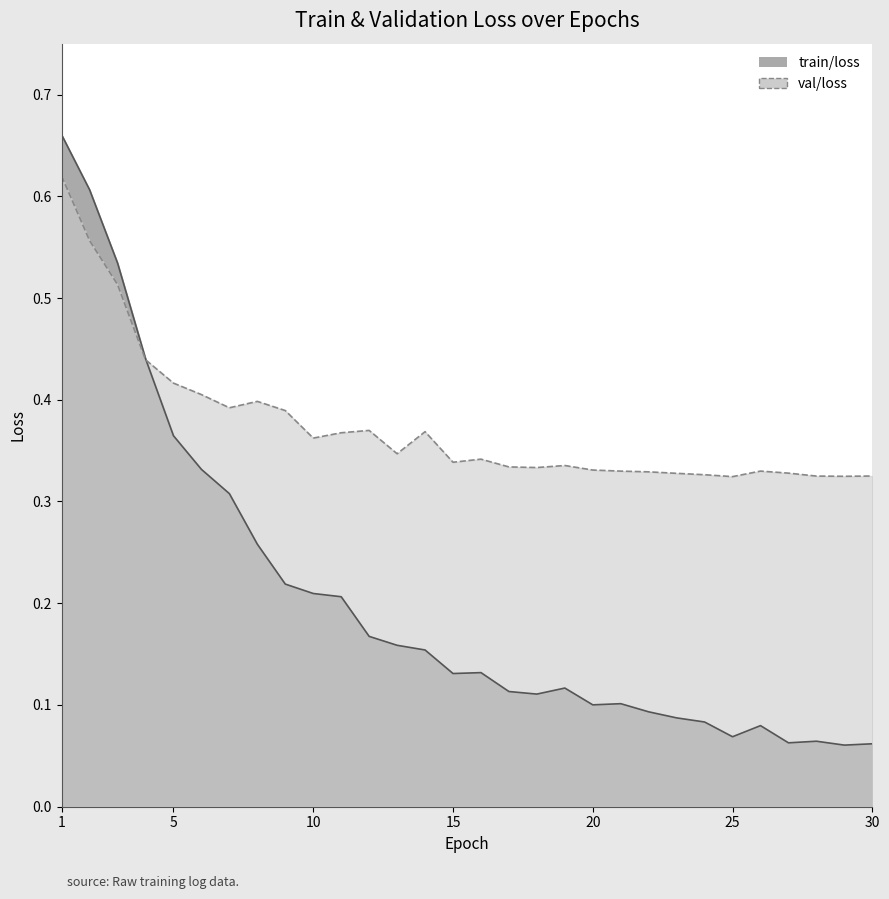

What is the value of the val/loss point at the 4th from the left?

0.4